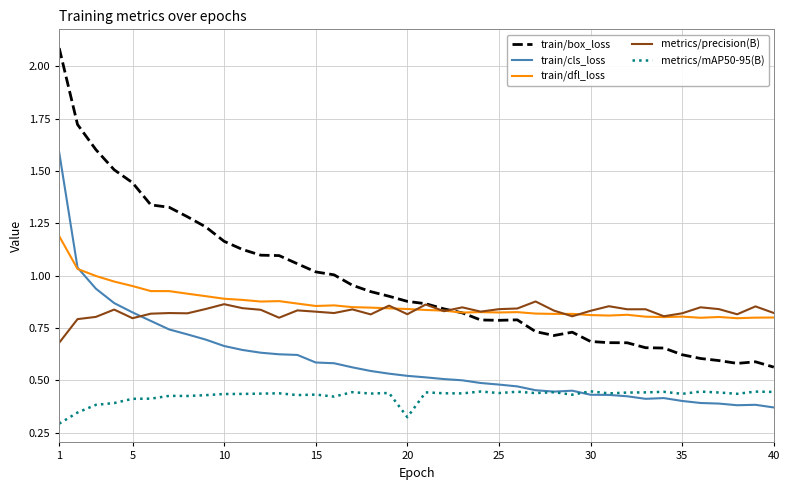

True or false: train/dfl_loss and metrics/mAP50-95(B) cross at least once.

False